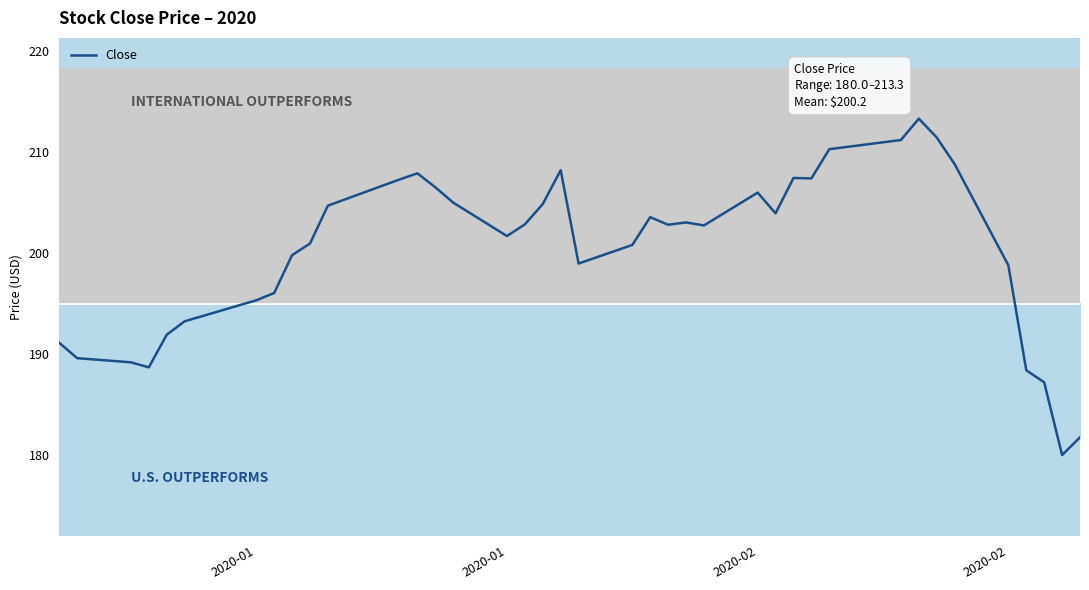

What is the difference between the maximum and minimum values?

33.3